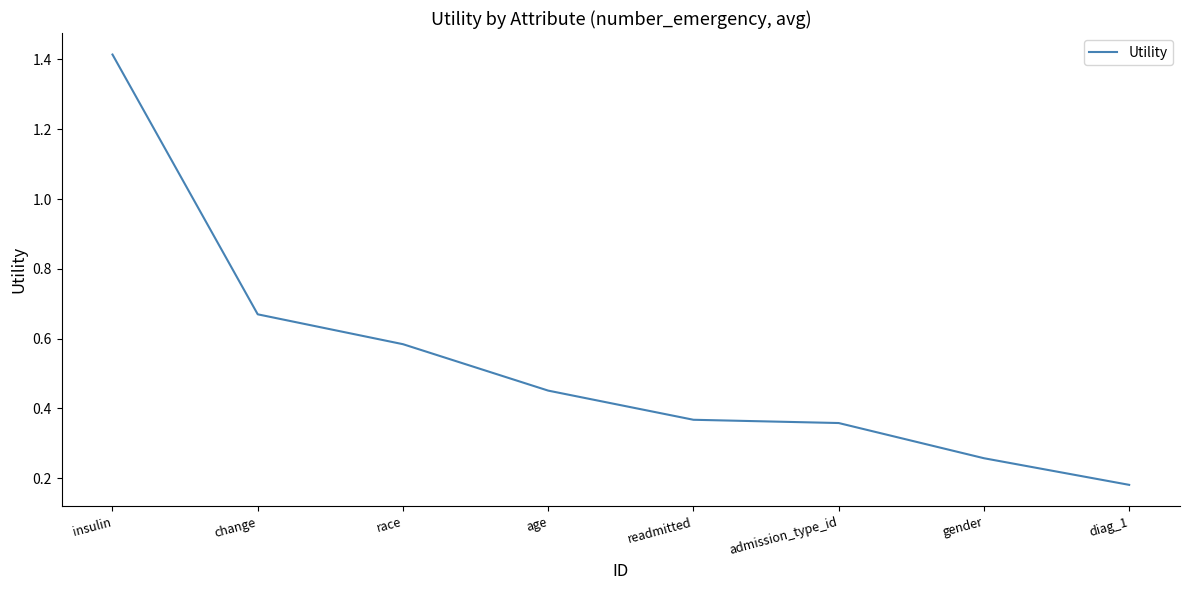

Which category has the highest value across all series?

insulin